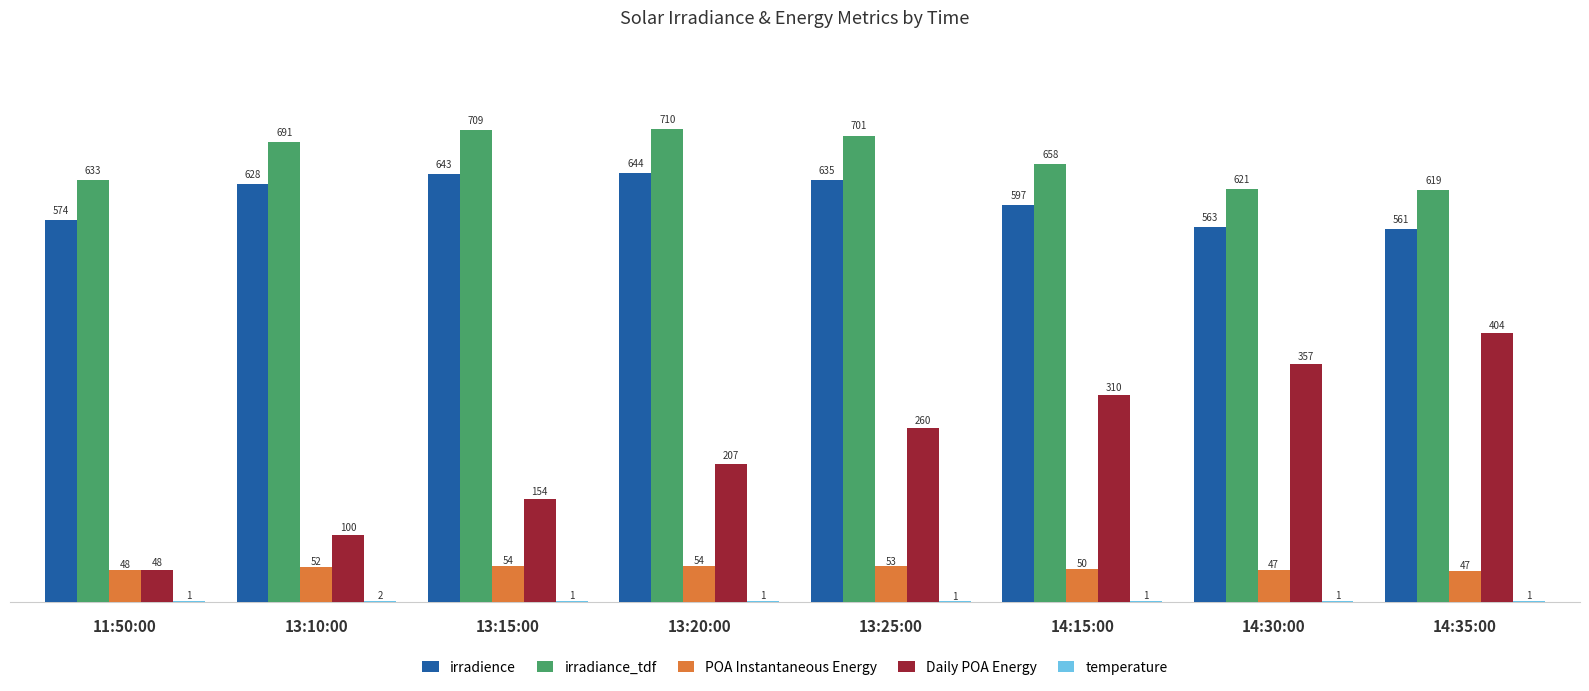

Where is irradiance_tdf nearest to the value 664?

14:15:00